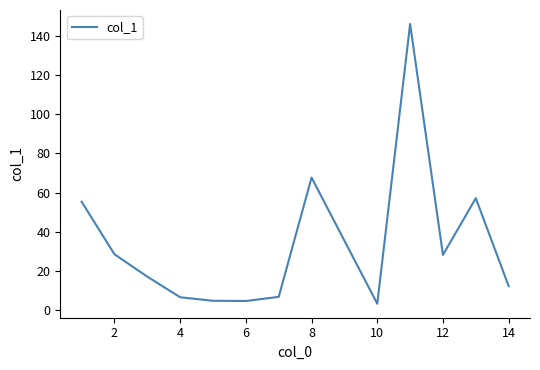

What is the minimum value shown in the chart?

3.4